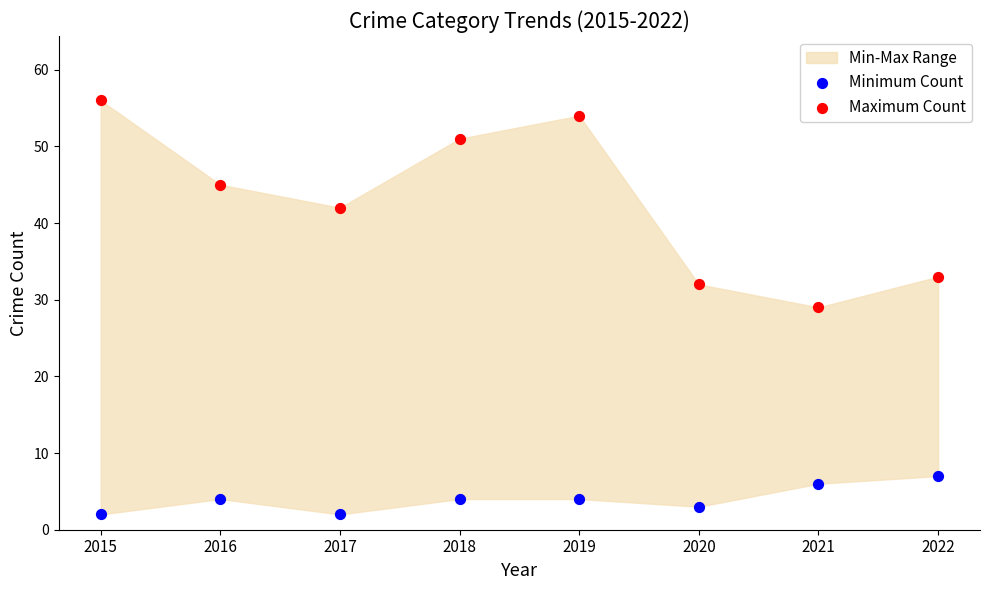

Which series contains the highest Y value?

Maximum Count